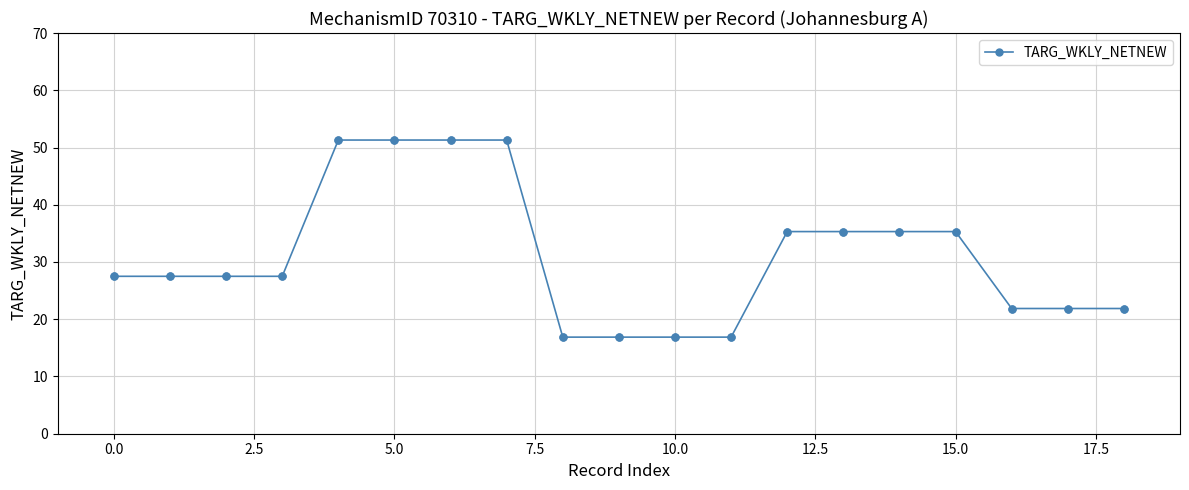

What is the average value?

31.0